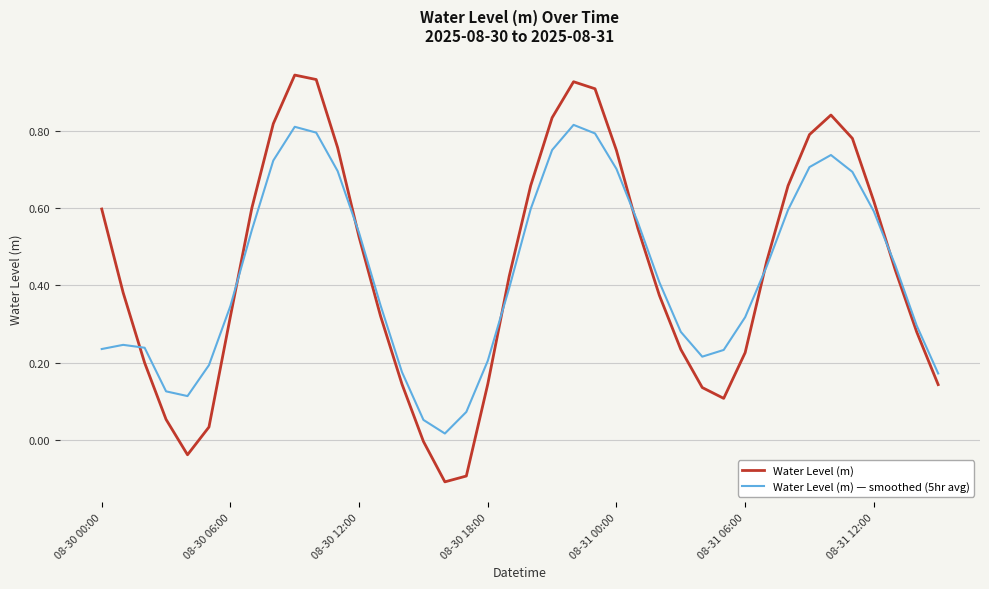

Rank the series by their maximum value, from lowest to highest.

Water Level (m) — smoothed (5hr avg), Water Level (m)